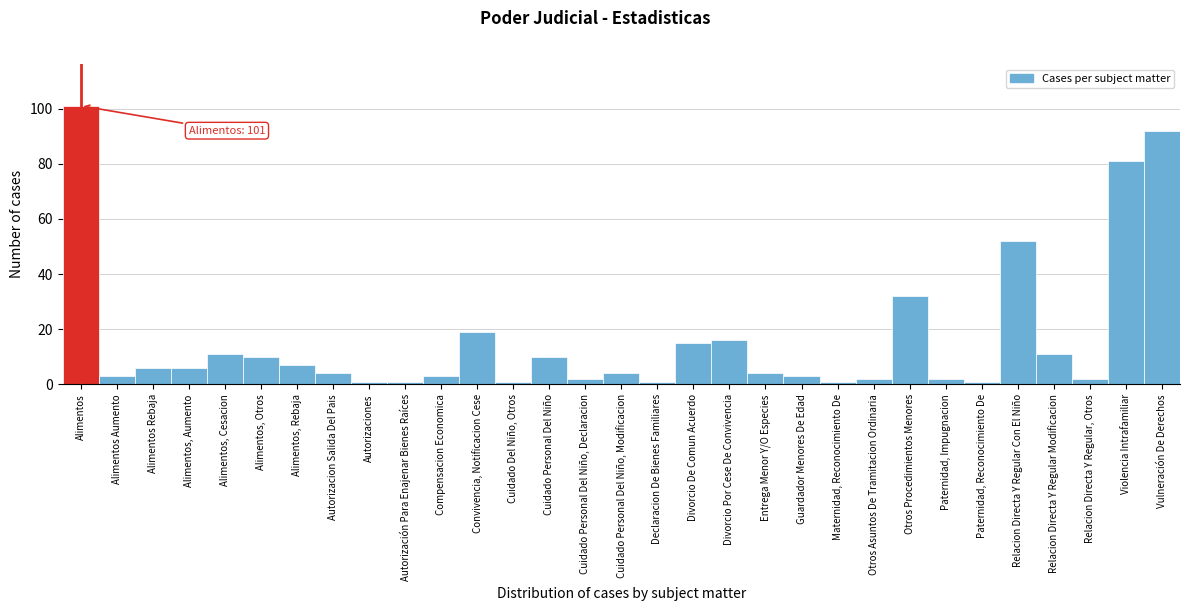

What is the average value?

16